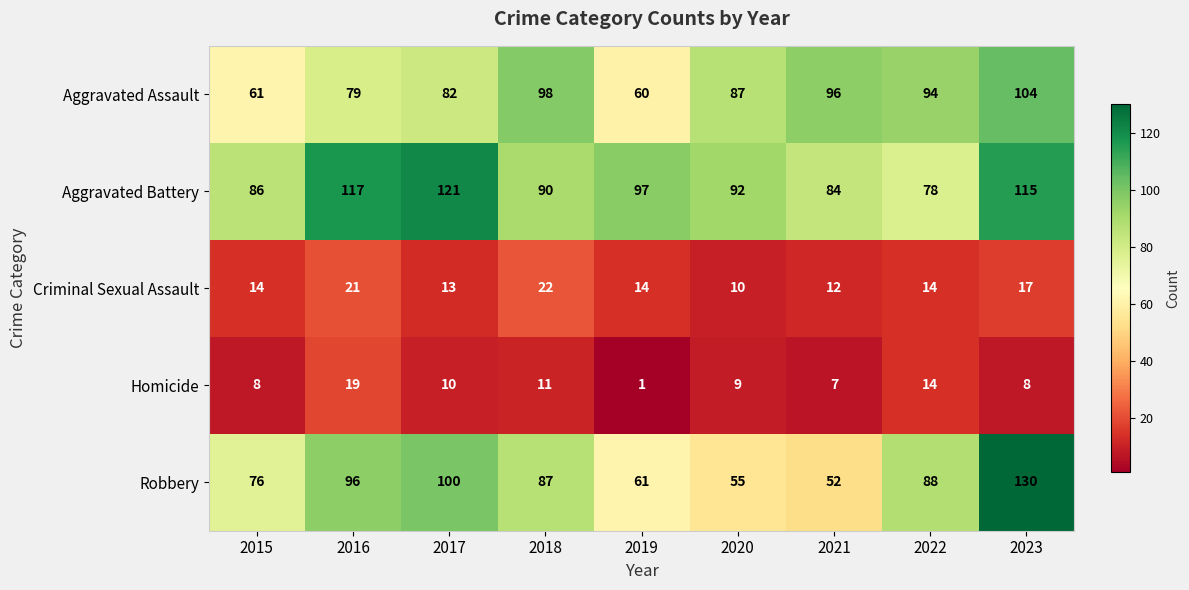

Which series has the largest total across all categories?

Aggravated Battery